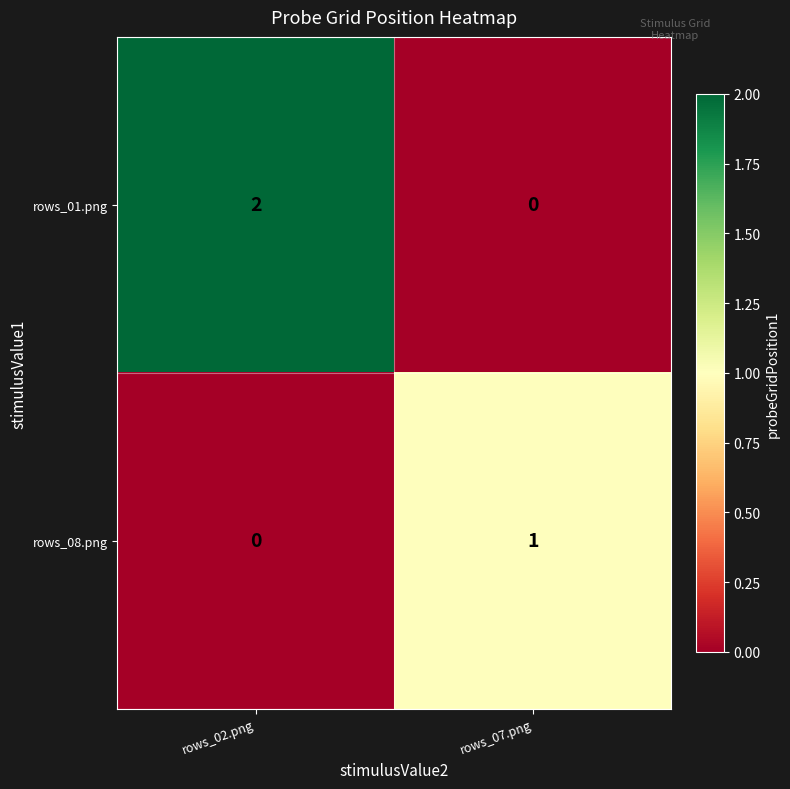

True or false: rows_08.png has a value of 1 at rows_07.png.

True